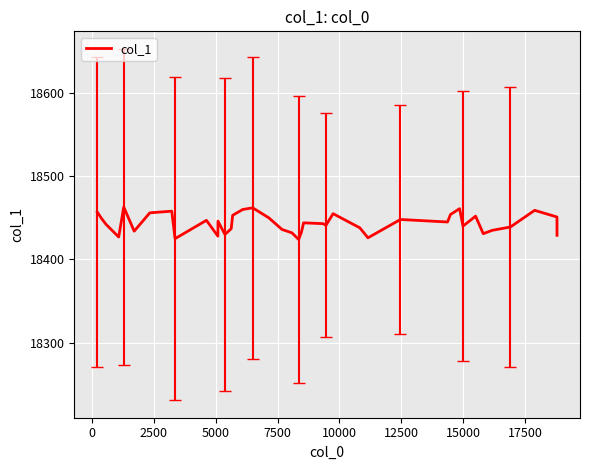

How many distinct data groups are displayed?

1